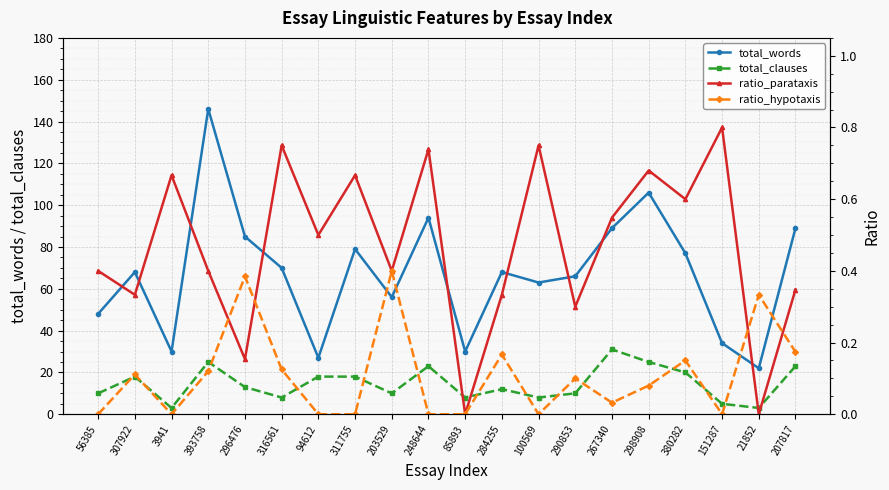

Reading left to right, what are all the values shown in this chart?

total_words: 48.0	68.0	30.0	146.0	85.0	70.0	27.0	79.0	56.0	94.0	30.0	68.0	63.0	66.0	89.0	106.0	77.0	34.0	22.0	89.0
total_clauses: 10.0	18.0	3.0	25.0	13.0	8.0	18.0	18.0	10.0	23.0	8.0	12.0	8.0	10.0	31.0	25.0	20.0	5.0	3.0	23.0
ratio_parataxis: 0.4	0.3	0.7	0.4	0.2	0.8	0.5	0.7	0.4	0.7	0.0	0.3	0.8	0.3	0.5	0.7	0.6	0.8	0.0	0.3
ratio_hypotaxis: 0.0	0.1	0.0	0.1	0.4	0.1	0.0	0.0	0.4	0.0	0.0	0.2	0.0	0.1	0.0	0.1	0.1	0.0	0.3	0.2